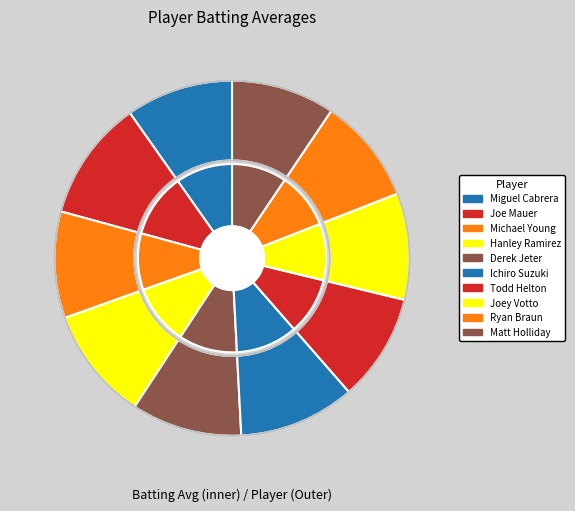

Which has a higher value, Joe Mauer or Derek Jeter?

Joe Mauer